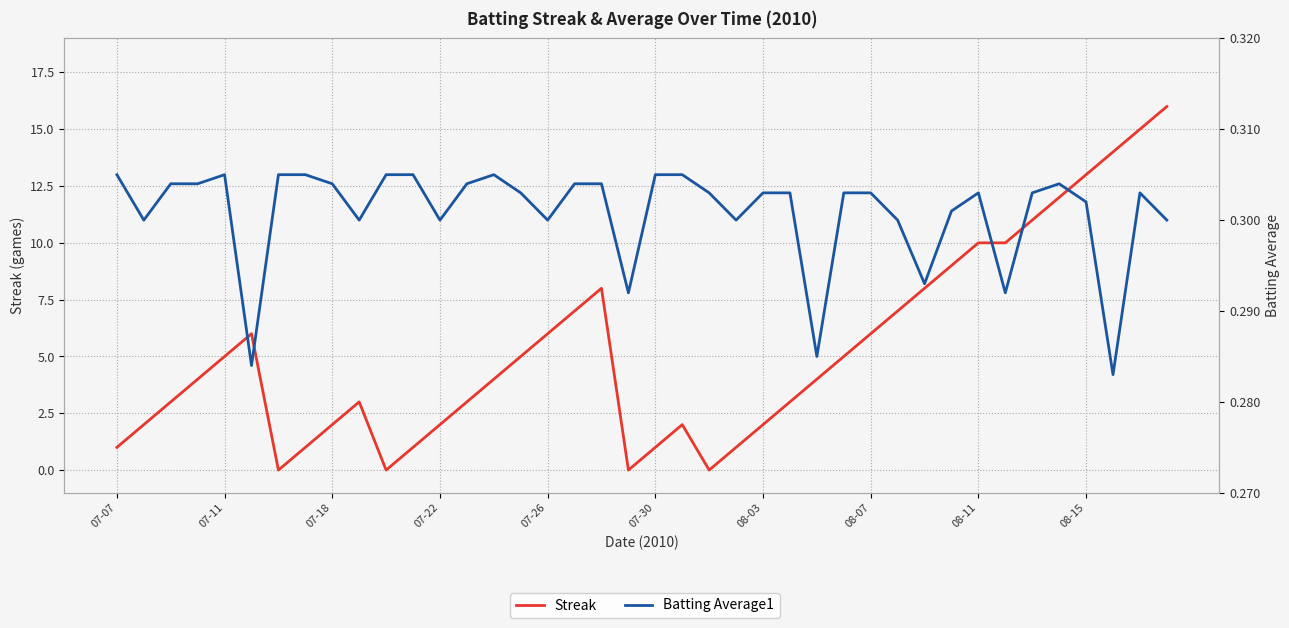

At how many categories does at least one series exceed 13?

3